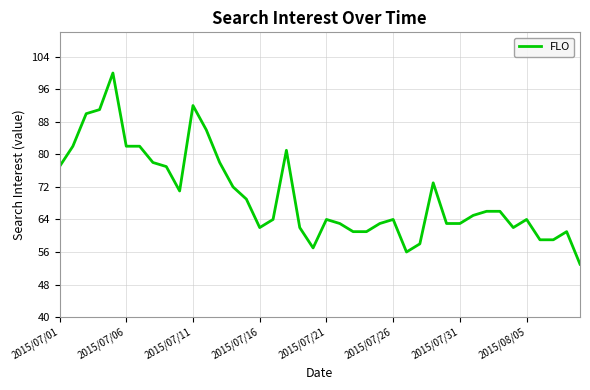

What is the maximum value shown in the chart?

100